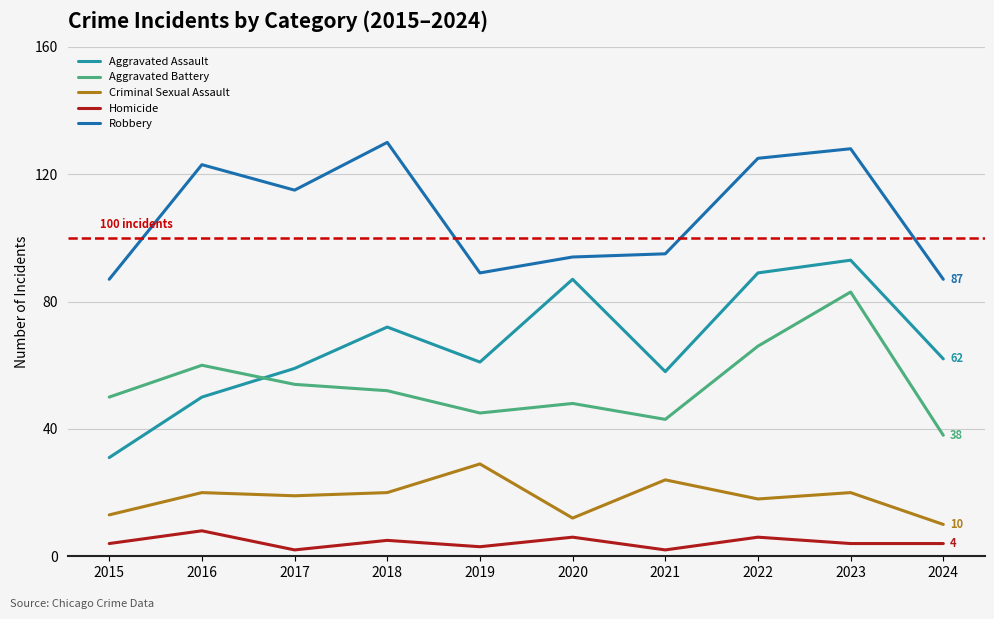

What is the difference between the Homicide values at 2020 and 2018?

1